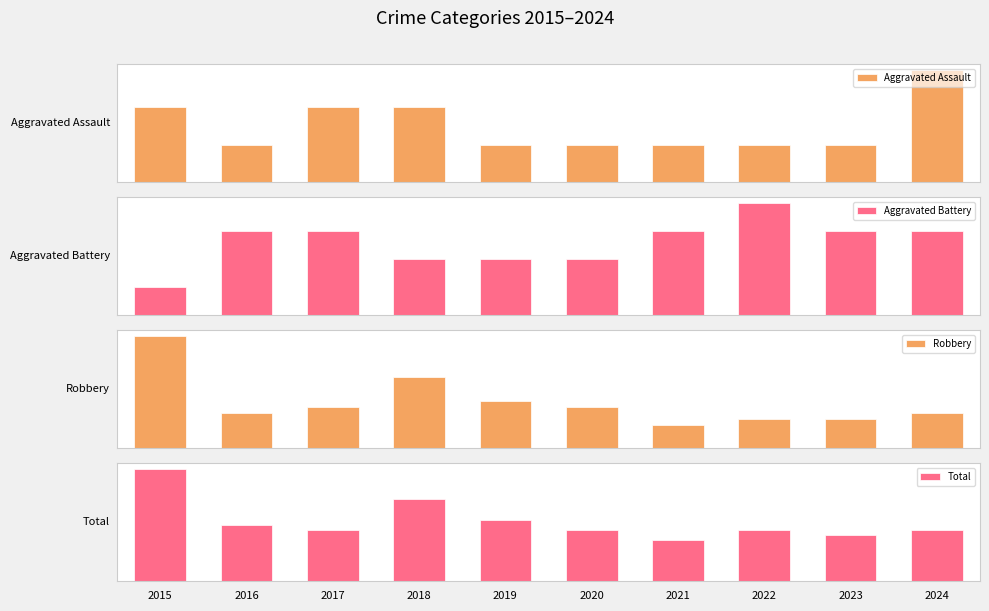

Which series has the largest total across all categories?

Total